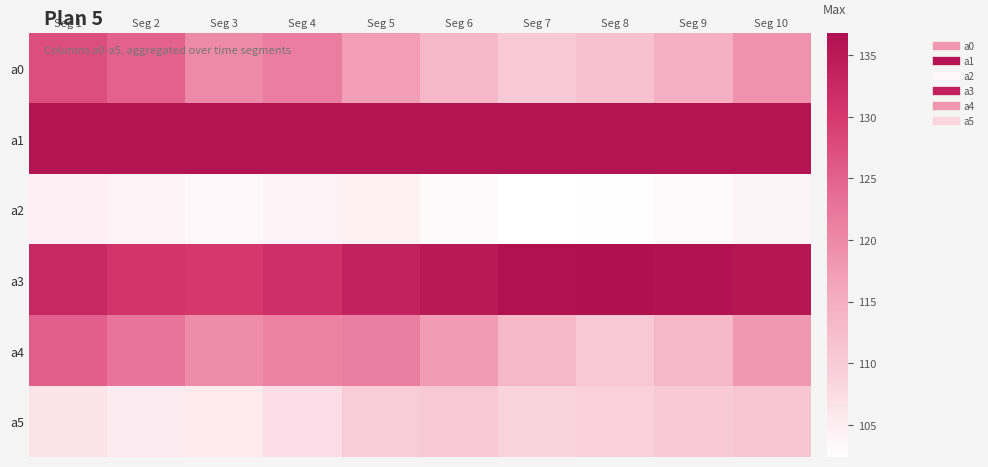

What is the maximum value shown in the chart?

136.8